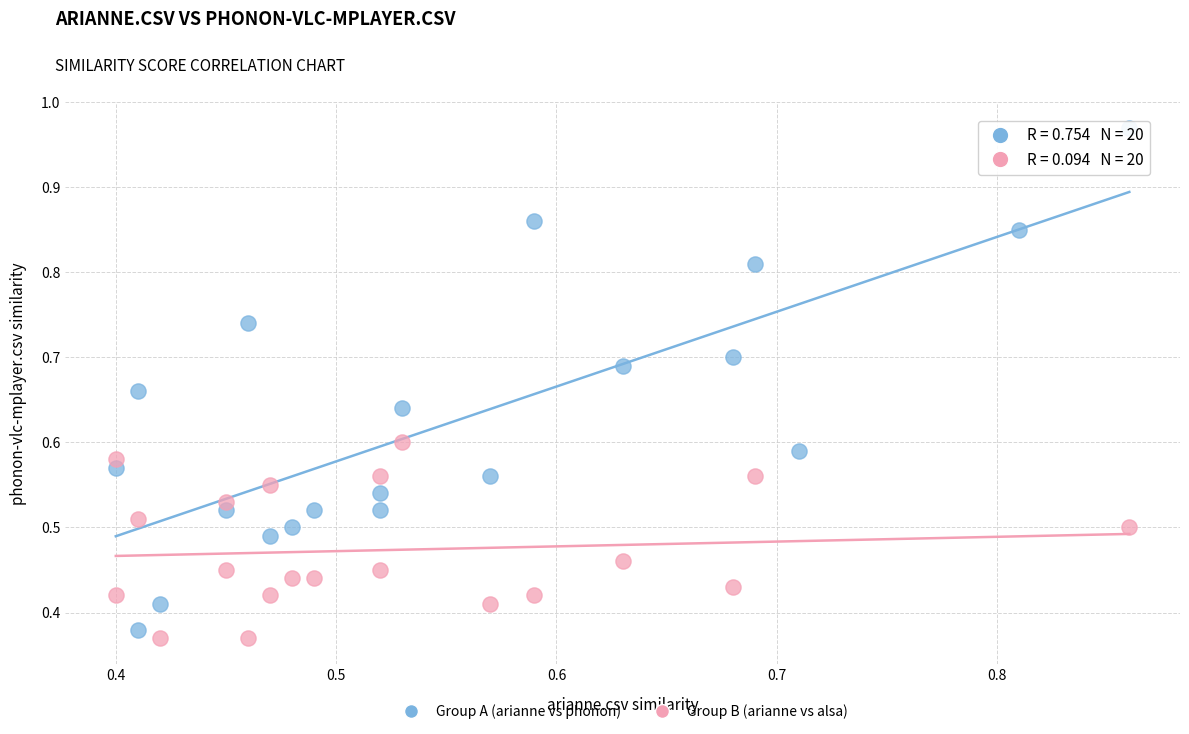

Which series has the largest Y range (max minus min)?

Group A (arianne vs phonon)